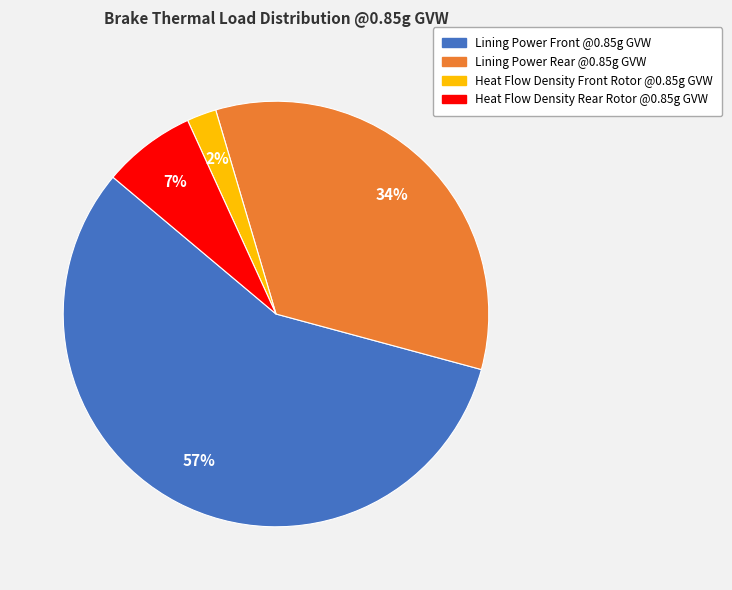

Which has a higher value, Lining Power Front @0.85g GVW or Heat Flow Density Rear Rotor @0.85g GVW?

Lining Power Front @0.85g GVW